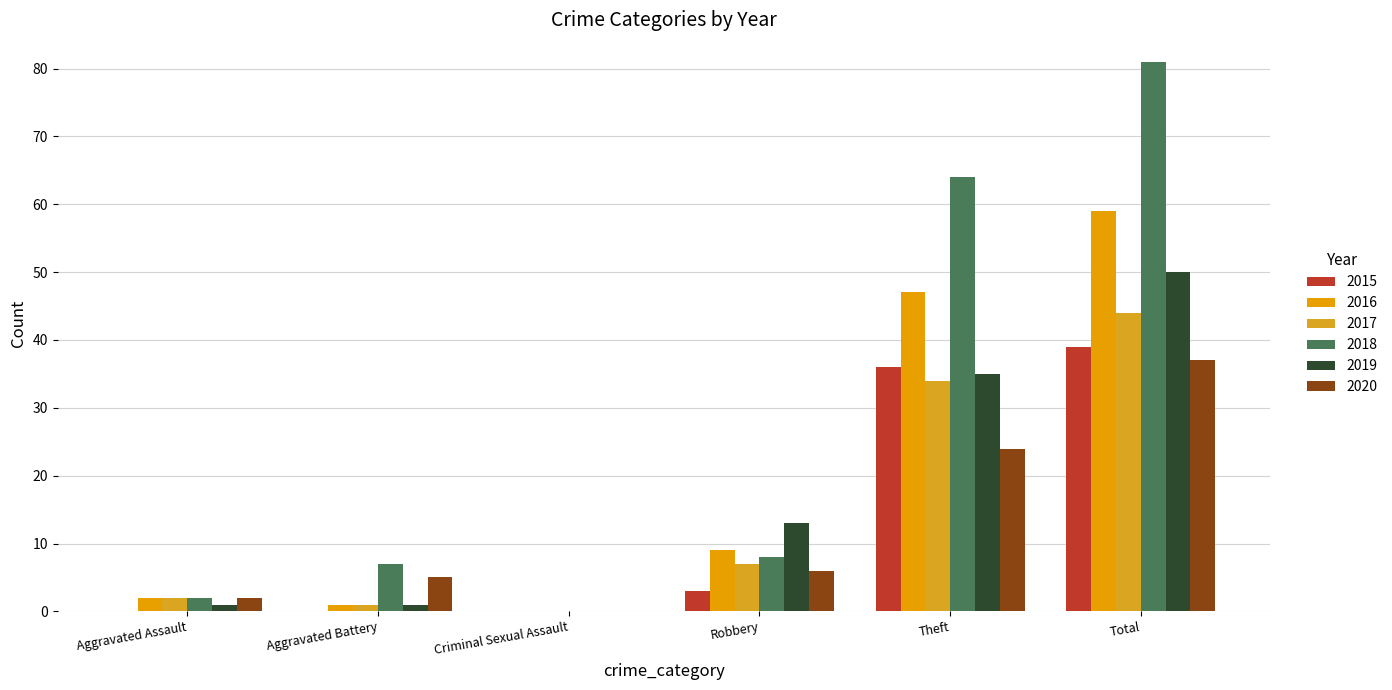

At Aggravated Assault, list the series in order from smallest to largest.

2015, 2019, 2016, 2017, 2018, 2020